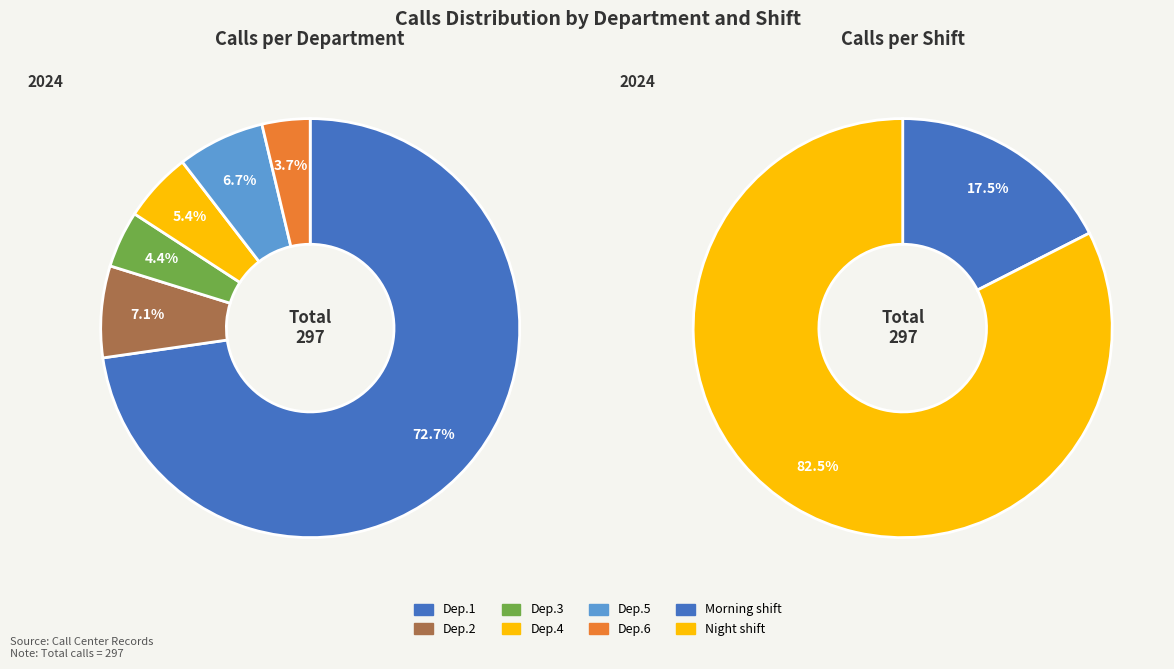

The Dep.3 slice represents 10% of the pie. True or false?

False